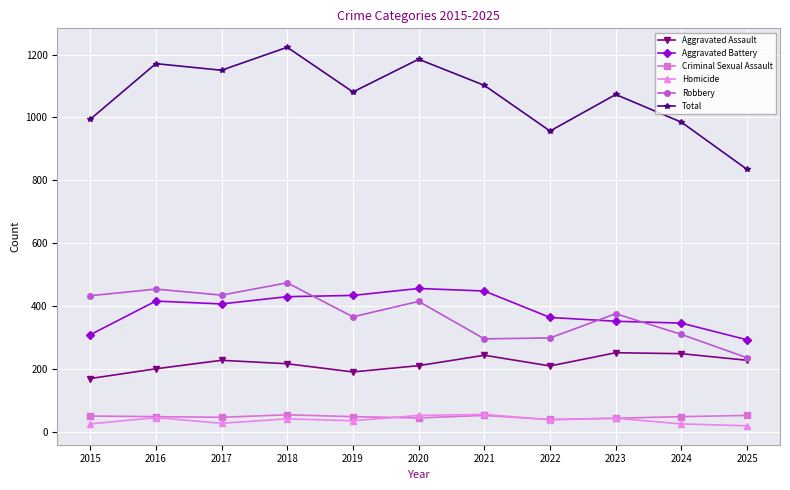

Which series has the widest spread of values?

Total